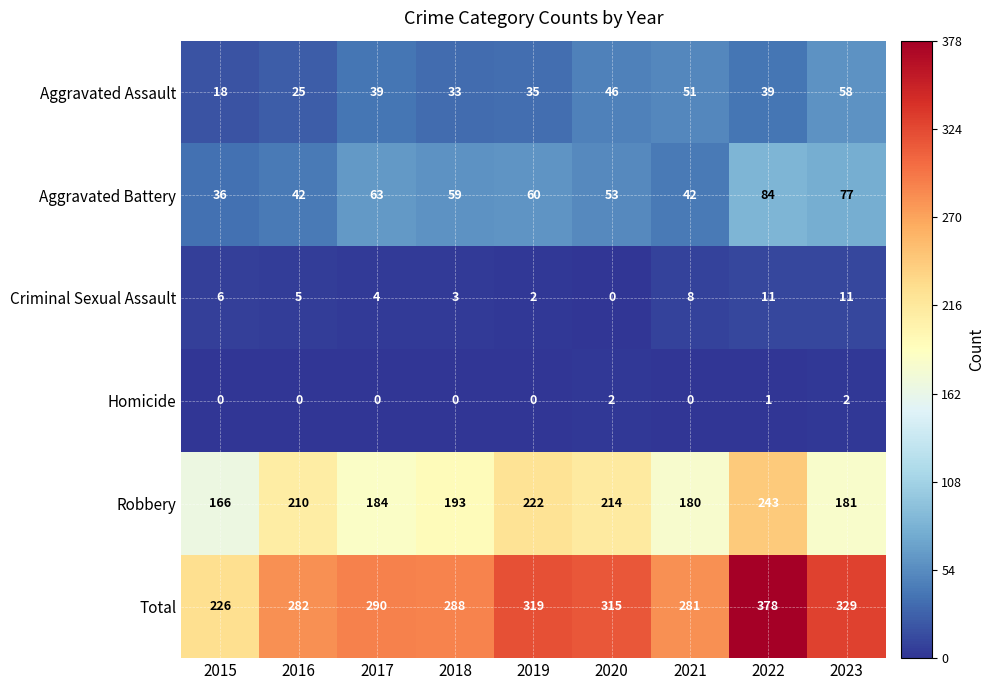

Which series changed the most between 2018 and 2023?

Total